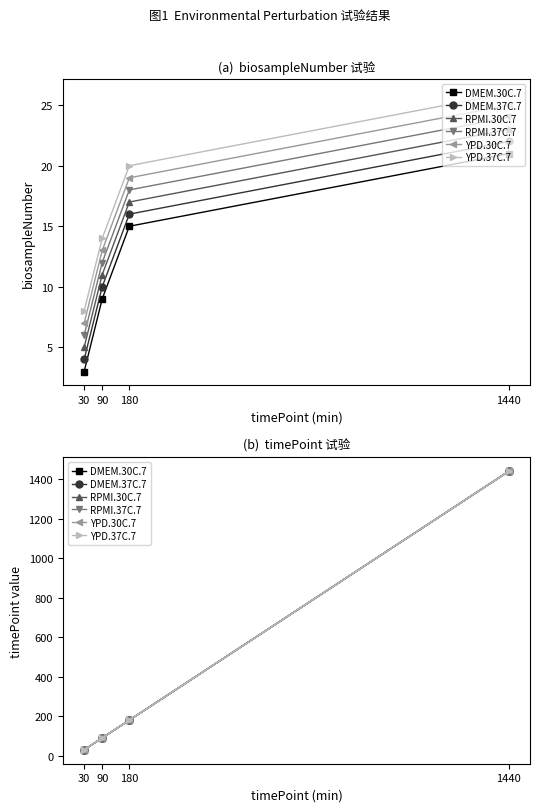

Which category has the lowest value in the YPD.37C.7 series?

30